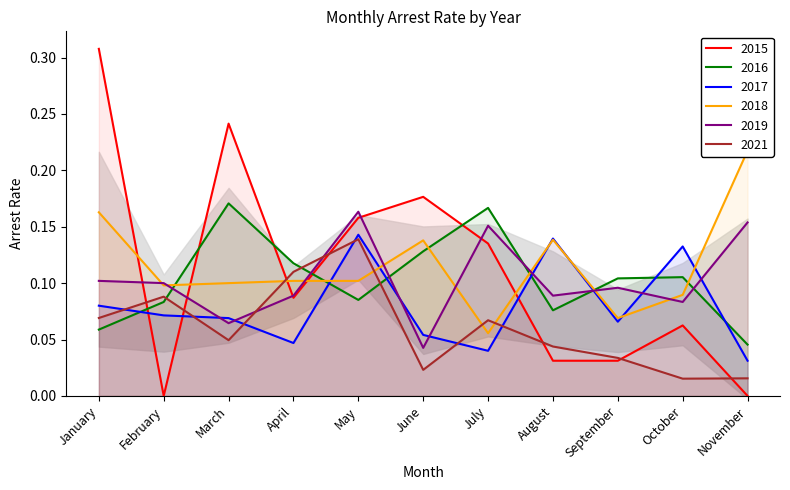

What is the total value across all series at August?

0.5